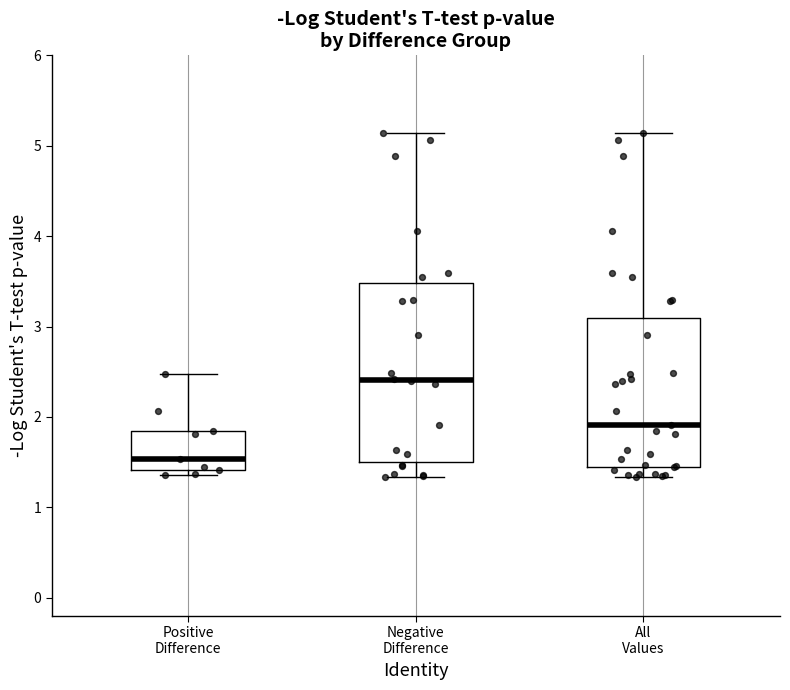

Where does the upper whisker of the box for Negative Difference end on the y-axis? The values are not printed on the chart, so give them approximately, as read against the axis.

5.1